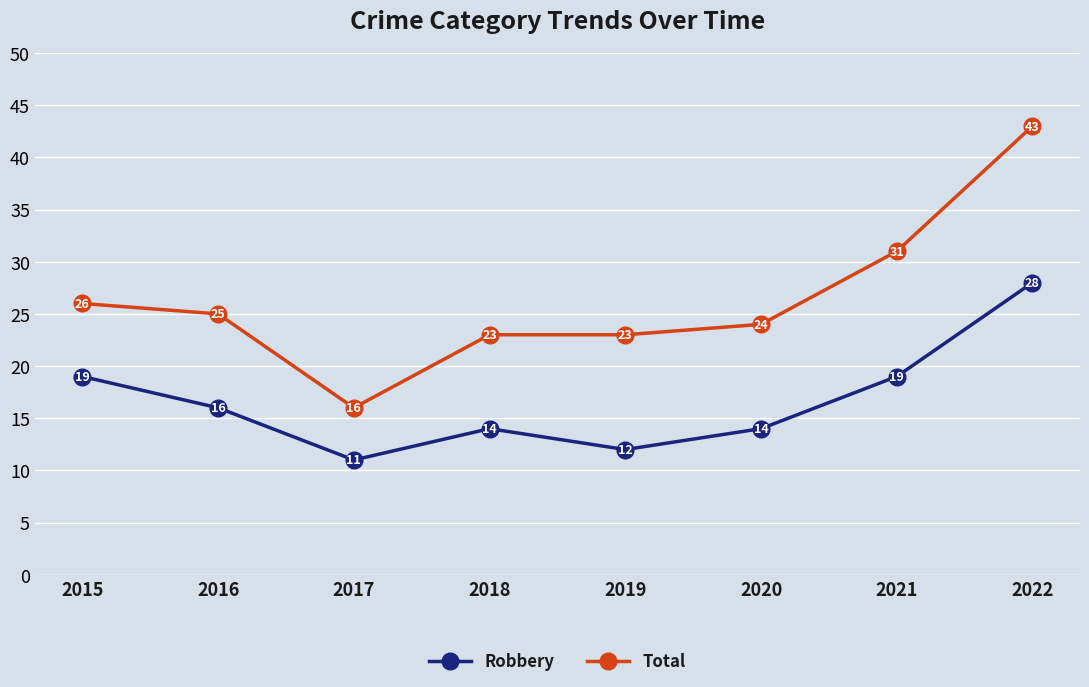

Which series has the widest spread of values?

Total